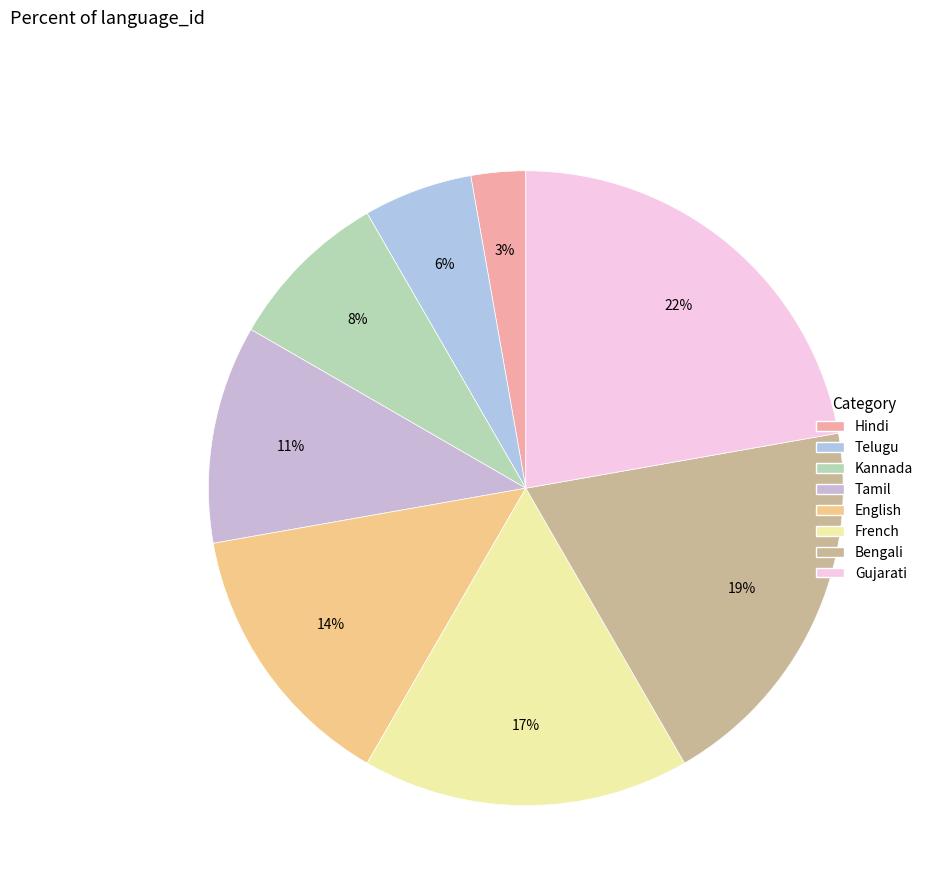

What is the total percentage of Gujarati and English?

36.1%